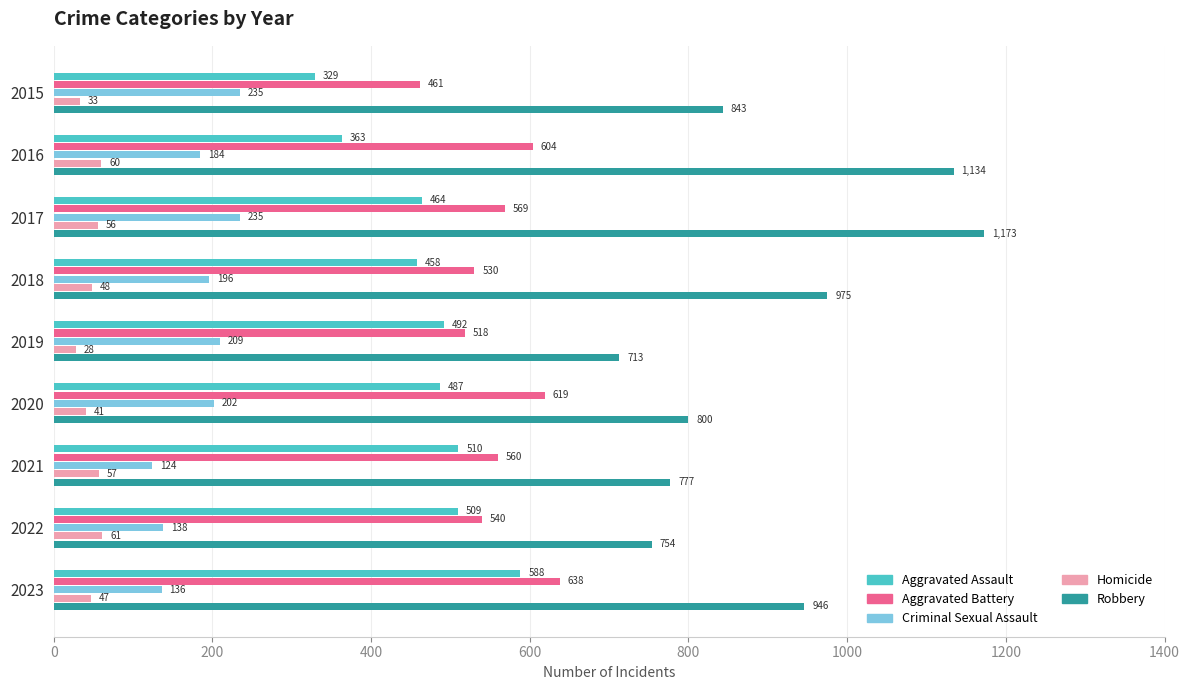

At which label is Aggravated Assault closest to 458?

2018